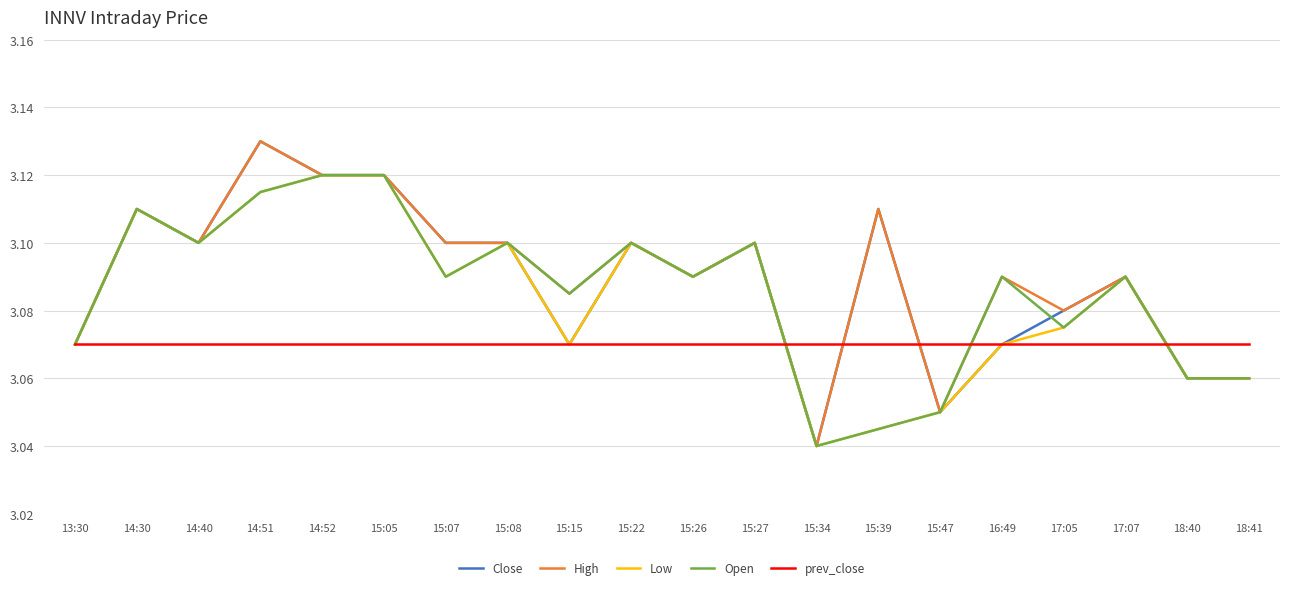

The Open series shows 4.3 at 14:30. True or false?

False